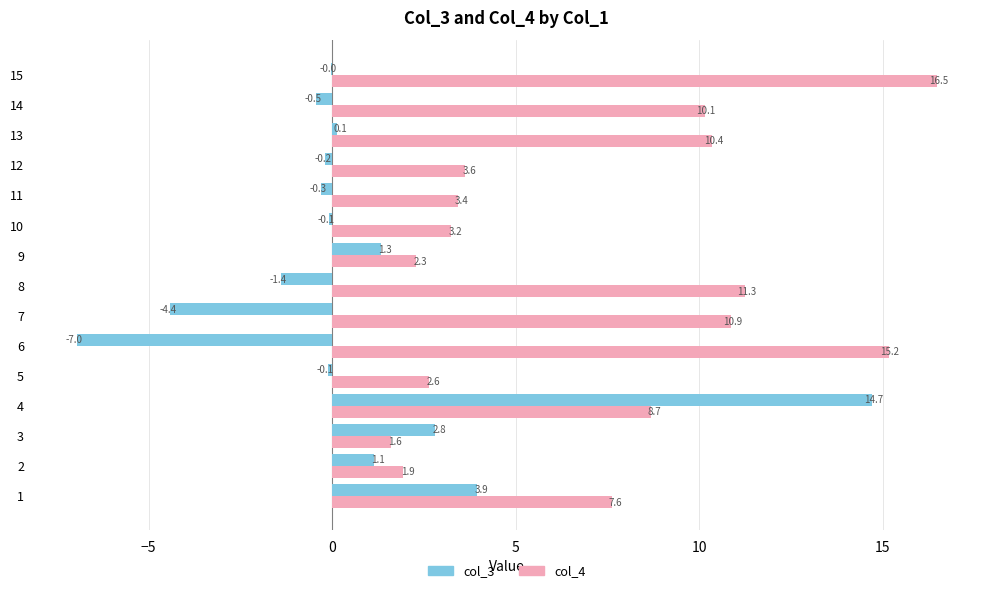

What is the maximum value shown in the chart?

16.5